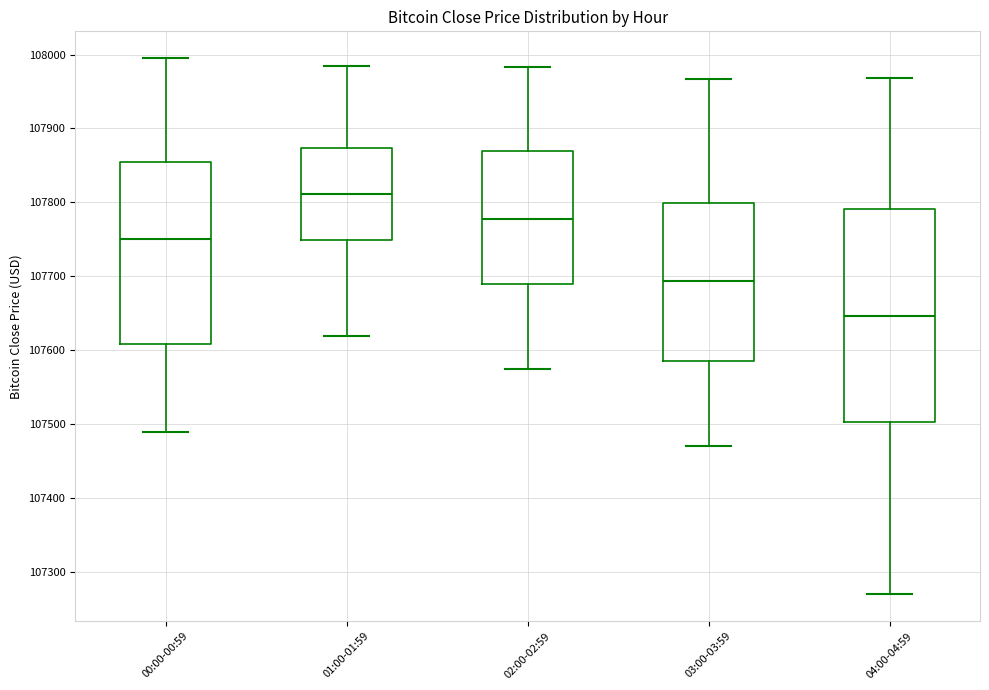

Which box is the tallest, from its lower edge to its upper edge?

04:00-04:59